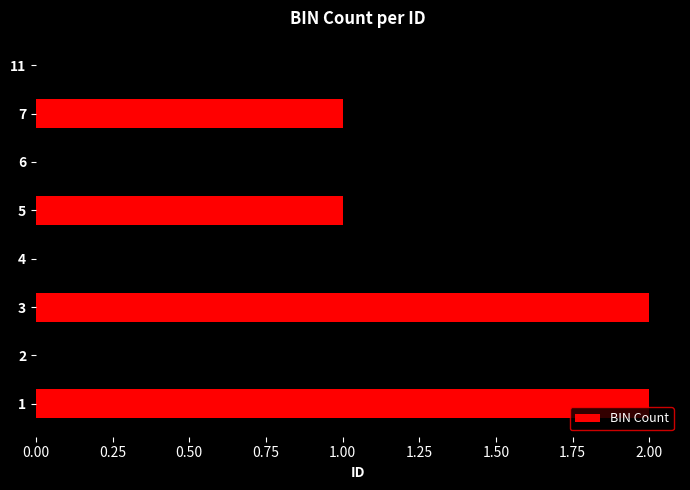

Reading bottom to top, extract all data points from this chart.

1=2	2=1	3=2	4=1	5=1	6=2	7=1	11=2